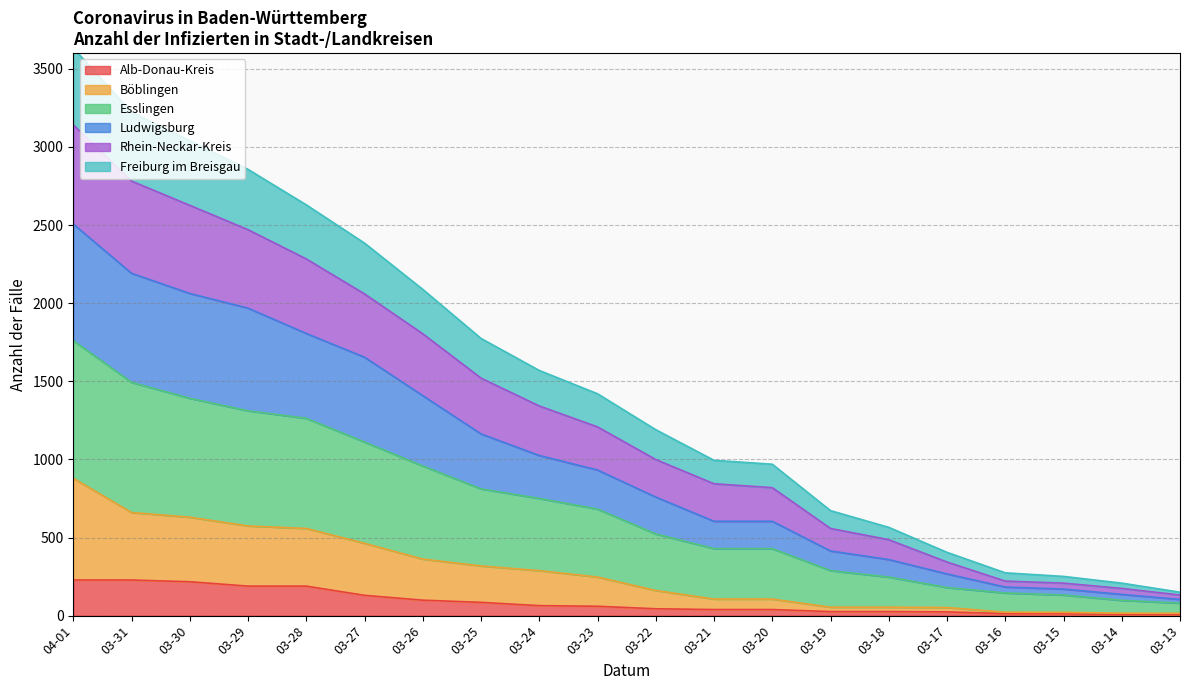

What is the highest value of the Alb-Donau-Kreis series?

228